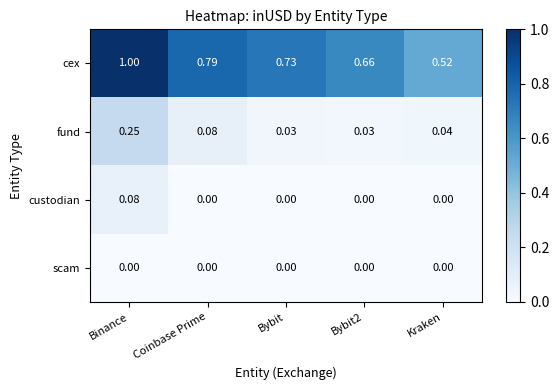

At how many categories does at least one series exceed 0?

5